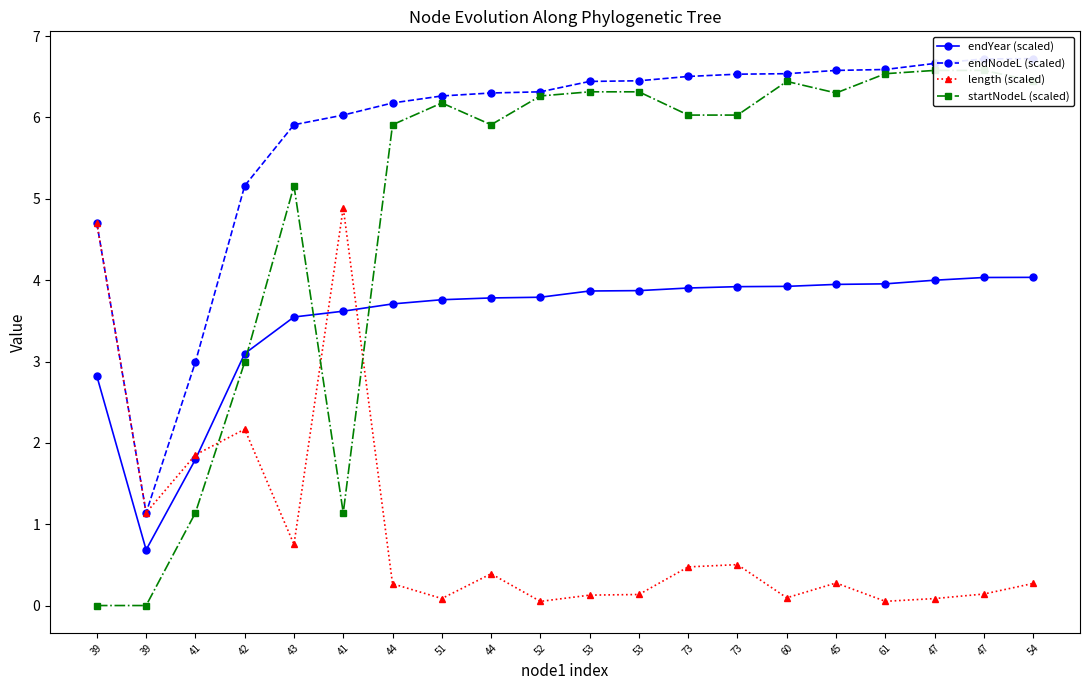

What value does the endYear (scaled) series have at 43?

3.5